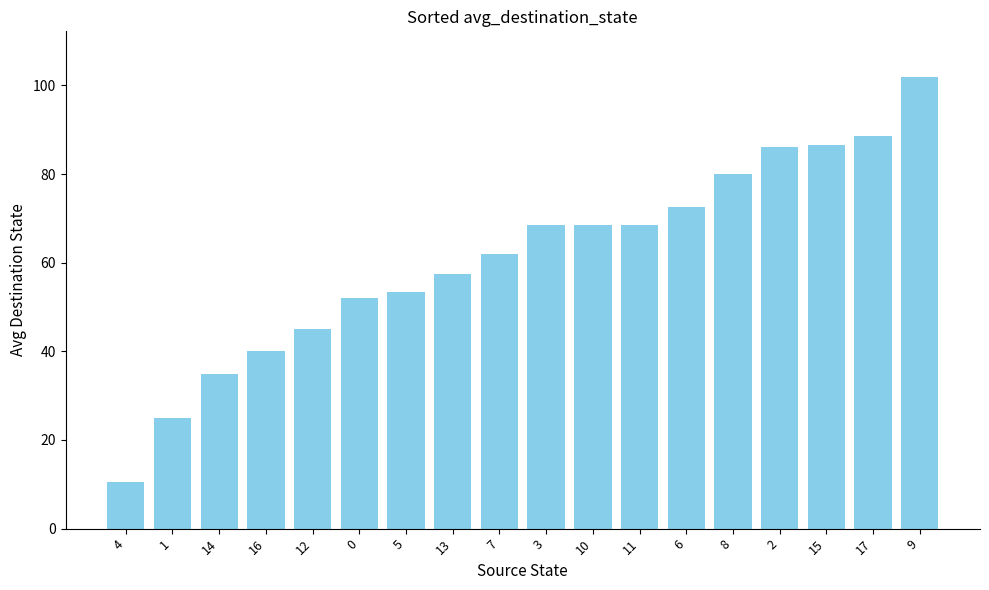

The value at 7 is 62.0. True or false?

True